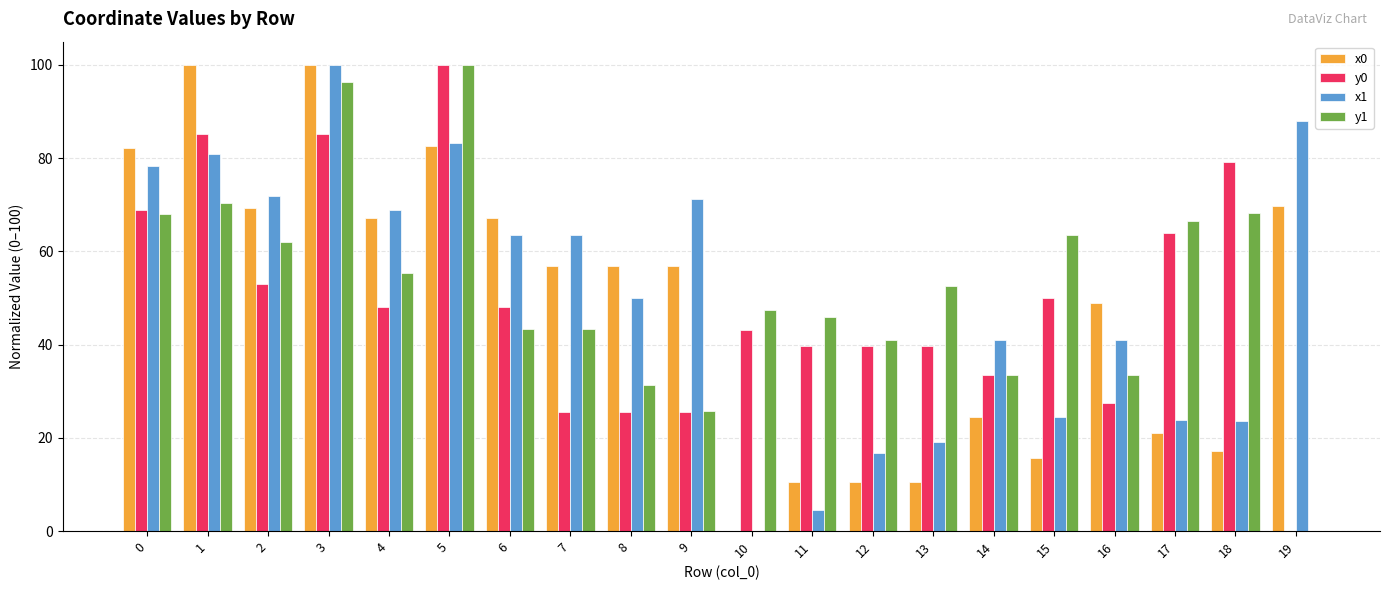

Read the x1 value at 14.

41.0